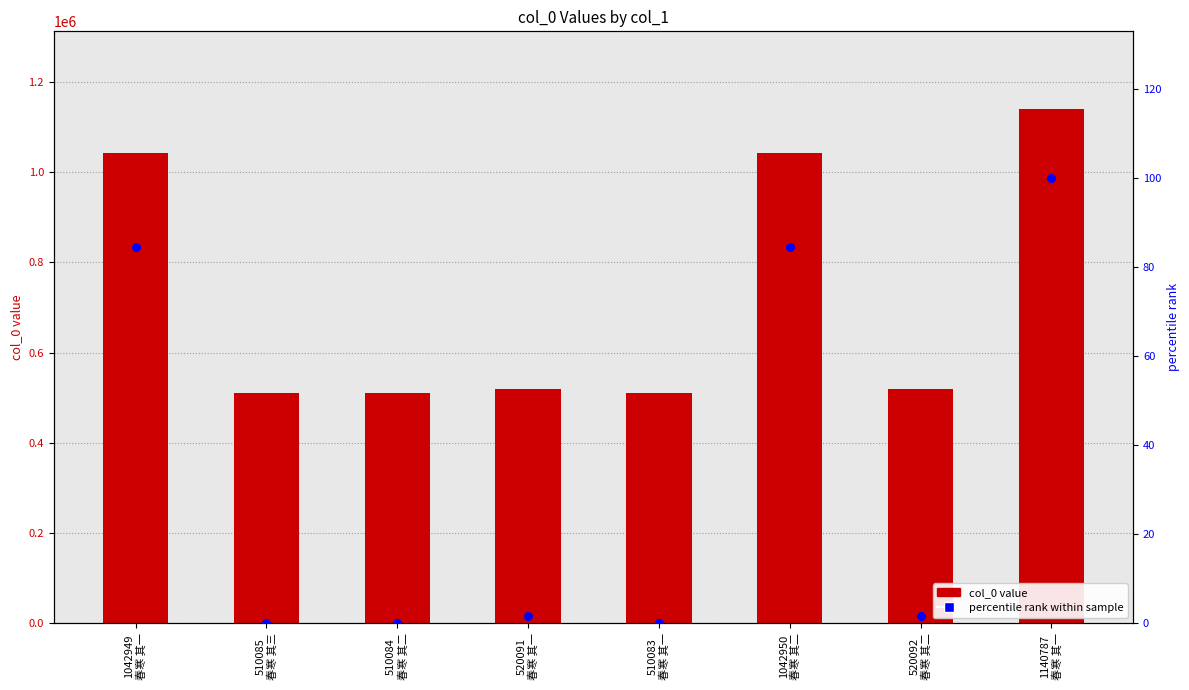

At which category is the sum across all series the highest?

1140787
春寒 其一